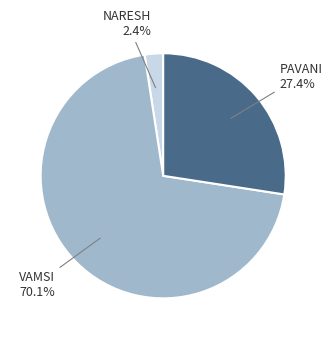

How many segments does this pie chart have?

3